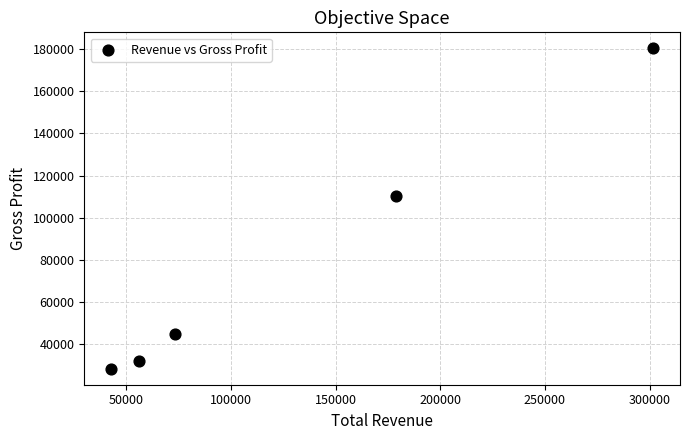

What Y value in the scatter plot is closest to 104400?

110300